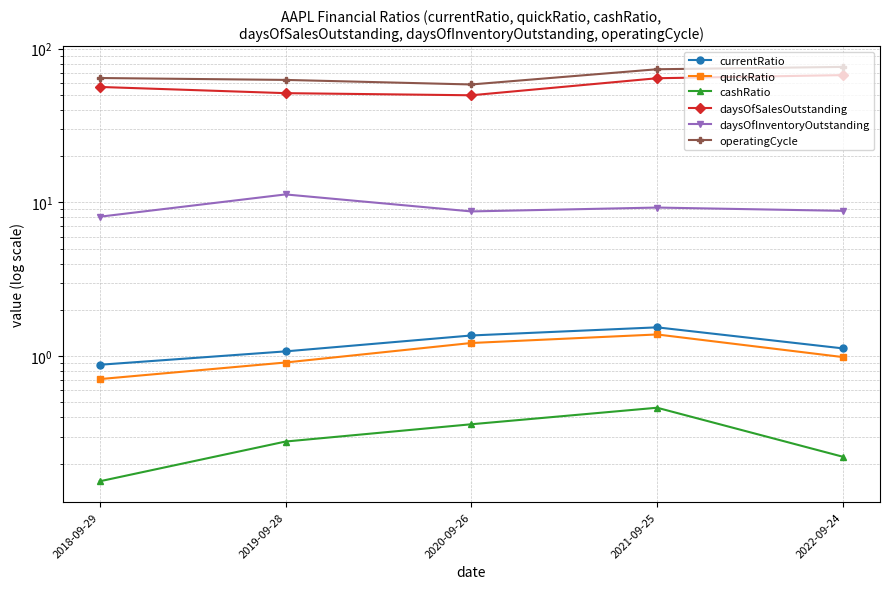

What are all the series names shown in the legend?

currentRatio, quickRatio, cashRatio, daysOfSalesOutstanding, daysOfInventoryOutstanding, operatingCycle